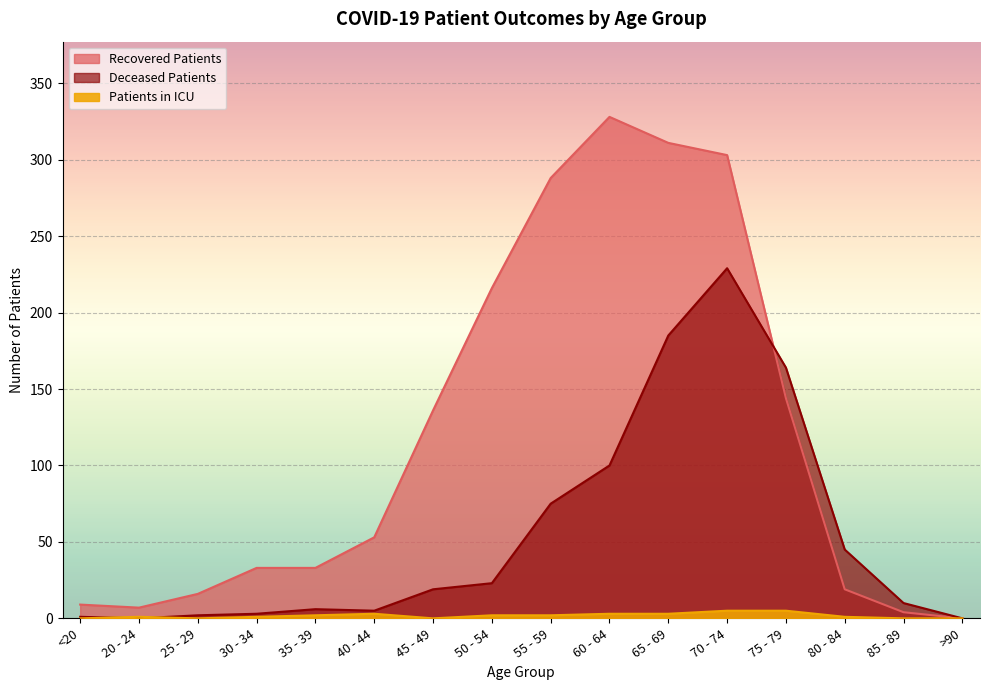

How many values in the patients_in_icu series exceed 2?

5